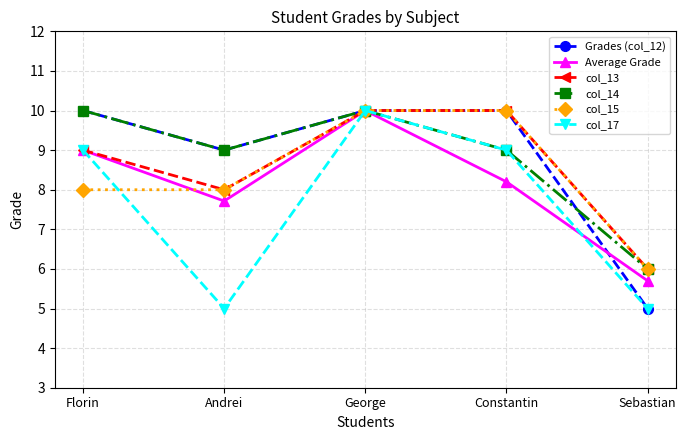

What is the maximum value for Grades (col_12)?

10.0